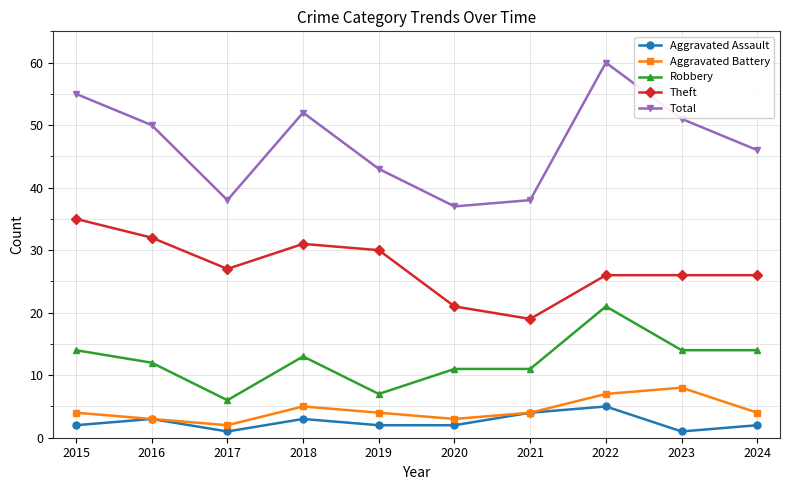

What is the spread (max minus min) of values at 2022?

55